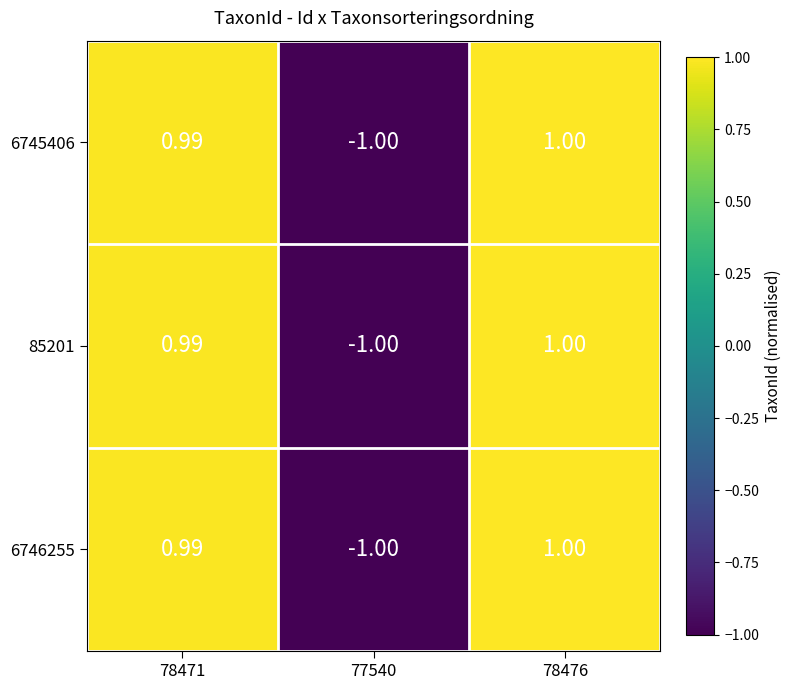

Is the value of 6746255 at 78471 greater than the value of 85201 at 78476?

No